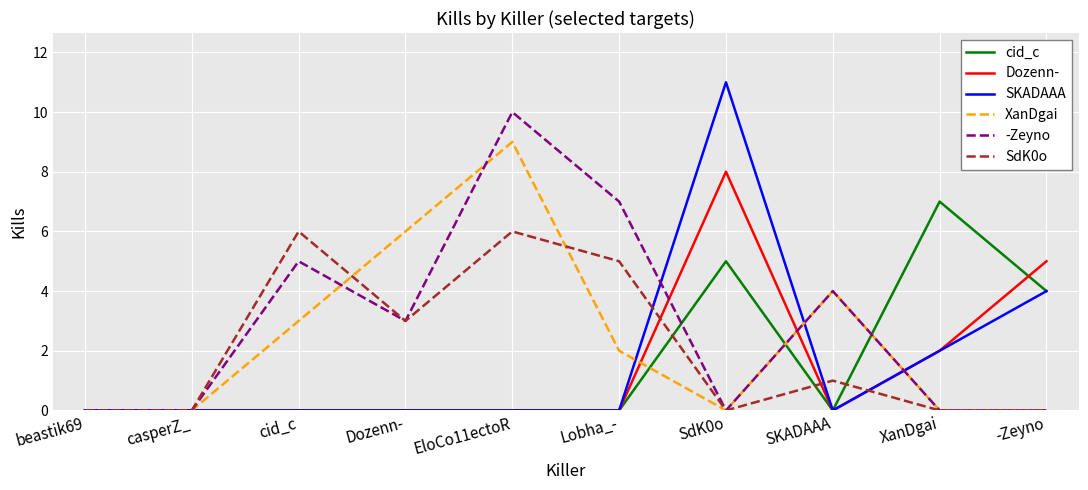

Reading left to right, list all the values displayed in this chart.

cid_c: beastik69=0	casperZ_=0	cid_c=0	Dozenn-=0	EloCo11ectoR=0	Lobha_-=0	SdK0o=5	SKADAAA=0	XanDgai=7	-Zeyno=4
Dozenn-: beastik69=0	casperZ_=0	cid_c=0	Dozenn-=0	EloCo11ectoR=0	Lobha_-=0	SdK0o=8	SKADAAA=0	XanDgai=2	-Zeyno=5
SKADAAA: beastik69=0	casperZ_=0	cid_c=0	Dozenn-=0	EloCo11ectoR=0	Lobha_-=0	SdK0o=11	SKADAAA=0	XanDgai=2	-Zeyno=4
XanDgai: beastik69=0	casperZ_=0	cid_c=3	Dozenn-=6	EloCo11ectoR=9	Lobha_-=2	SdK0o=0	SKADAAA=4	XanDgai=0	-Zeyno=0
-Zeyno: beastik69=0	casperZ_=0	cid_c=5	Dozenn-=3	EloCo11ectoR=10	Lobha_-=7	SdK0o=0	SKADAAA=4	XanDgai=0	-Zeyno=0
SdK0o: beastik69=0	casperZ_=0	cid_c=6	Dozenn-=3	EloCo11ectoR=6	Lobha_-=5	SdK0o=0	SKADAAA=1	XanDgai=0	-Zeyno=0